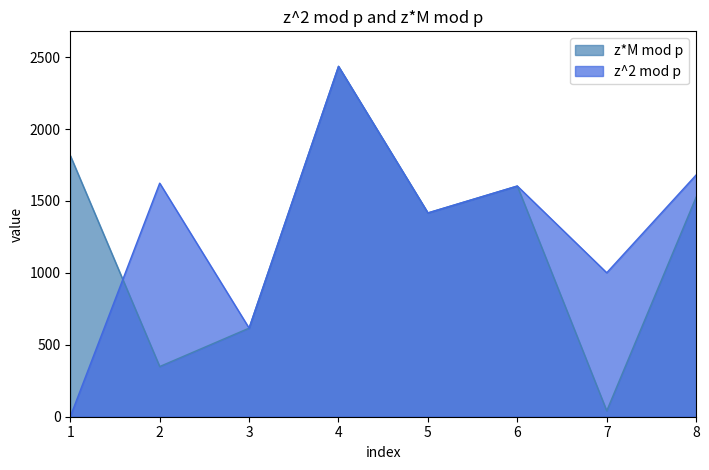

Reading left to right, transcribe all the data shown in this chart.

z^2 mod p: 1	1624	616	2436	1417	1604	1001	1681
z*M mod p: 1816	349	616	2436	1417	1604	41	1527